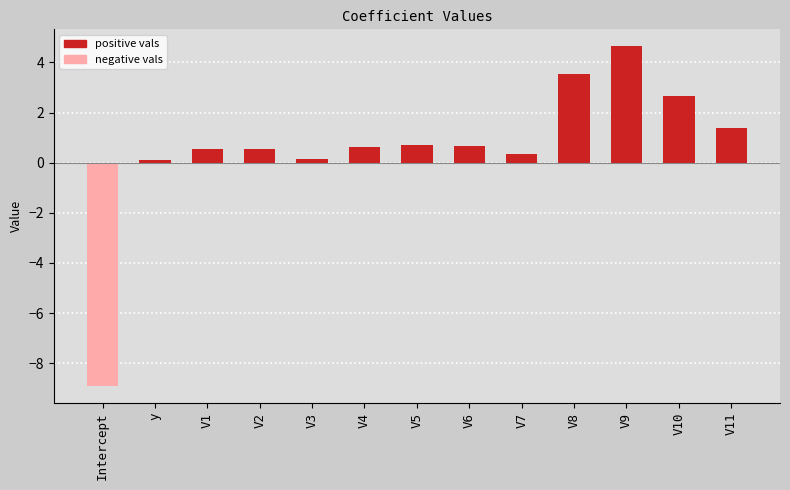

Count the number of categories in the chart.

13